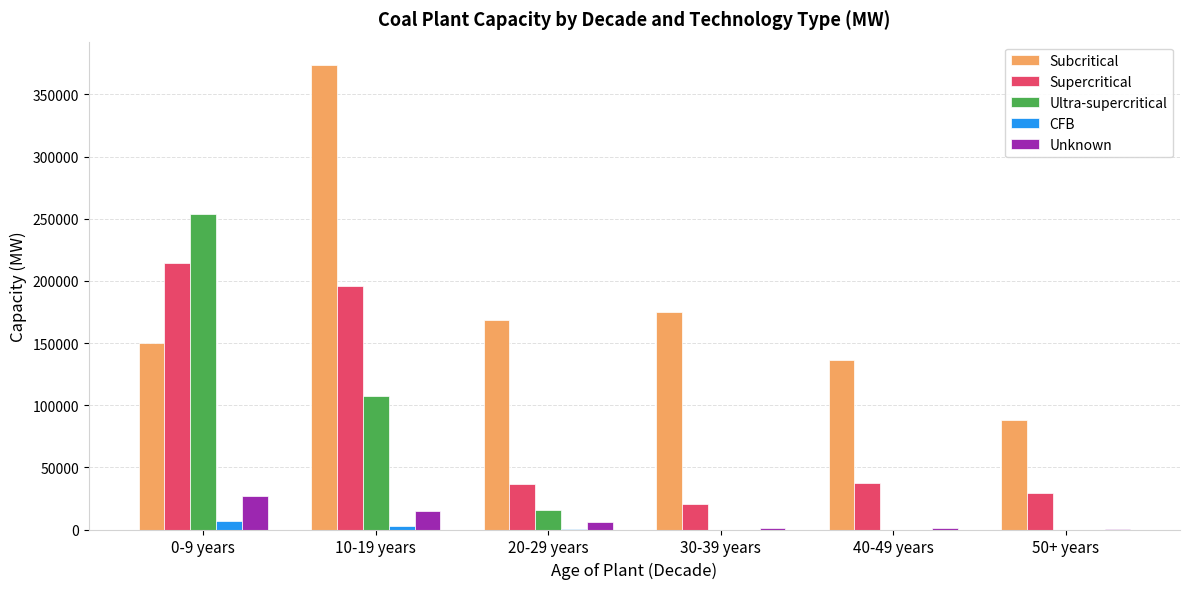

What is the sum of all Unknown values?

51044.5